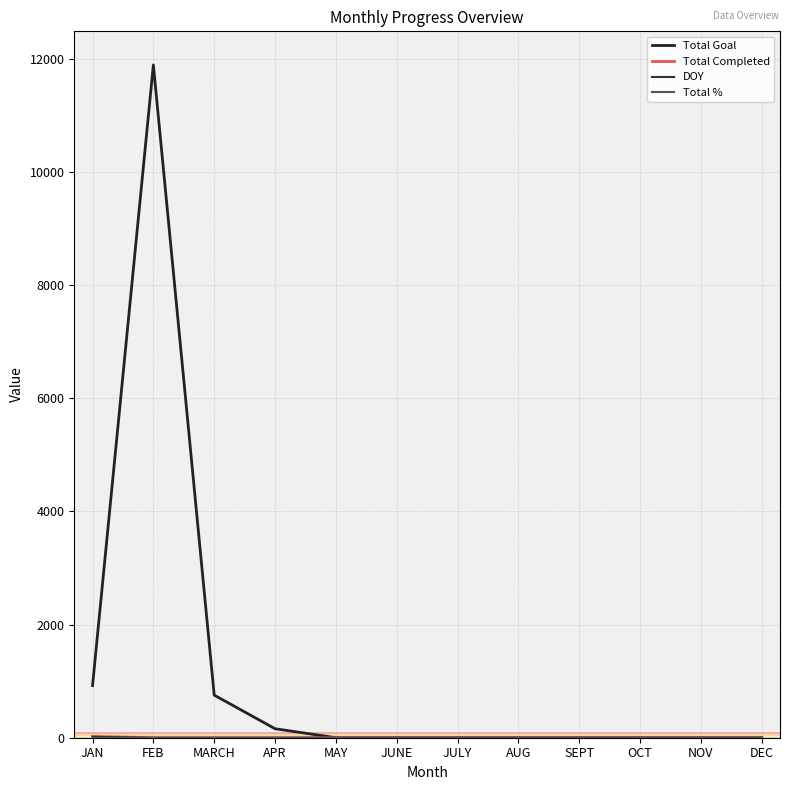

The Total Completed series shows 0 at AUG. True or false?

True